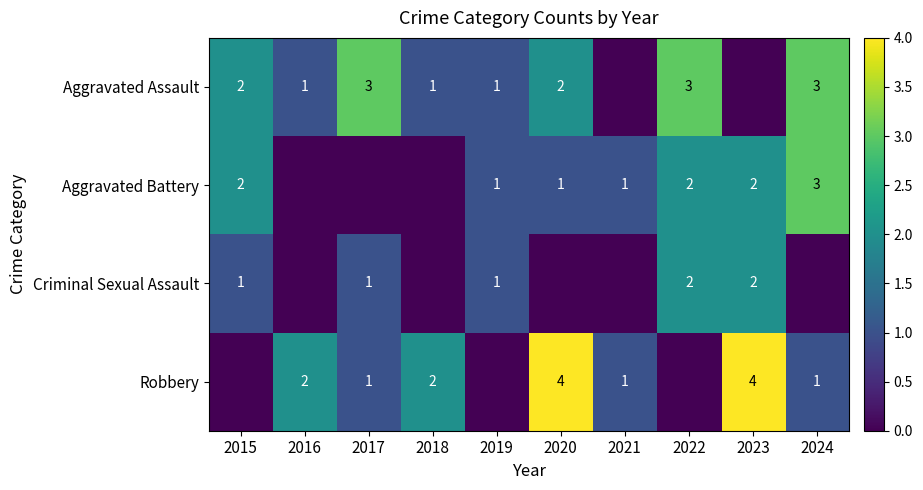

Is it true that Aggravated Battery equals 1 at 2020?

True